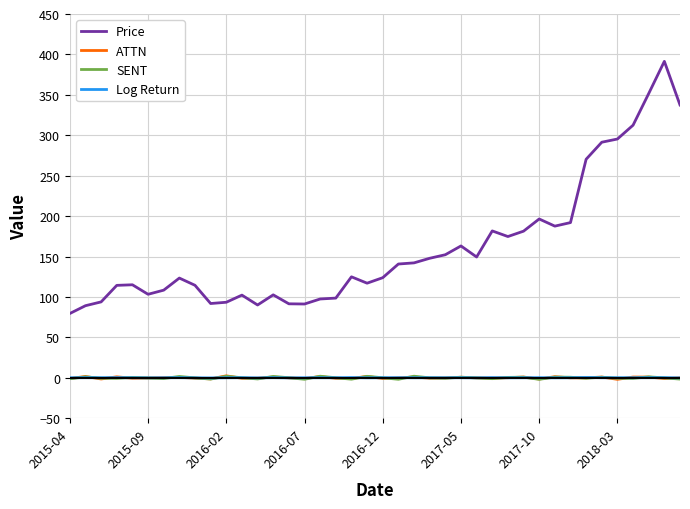

Which series has the largest range (max minus min)?

Price